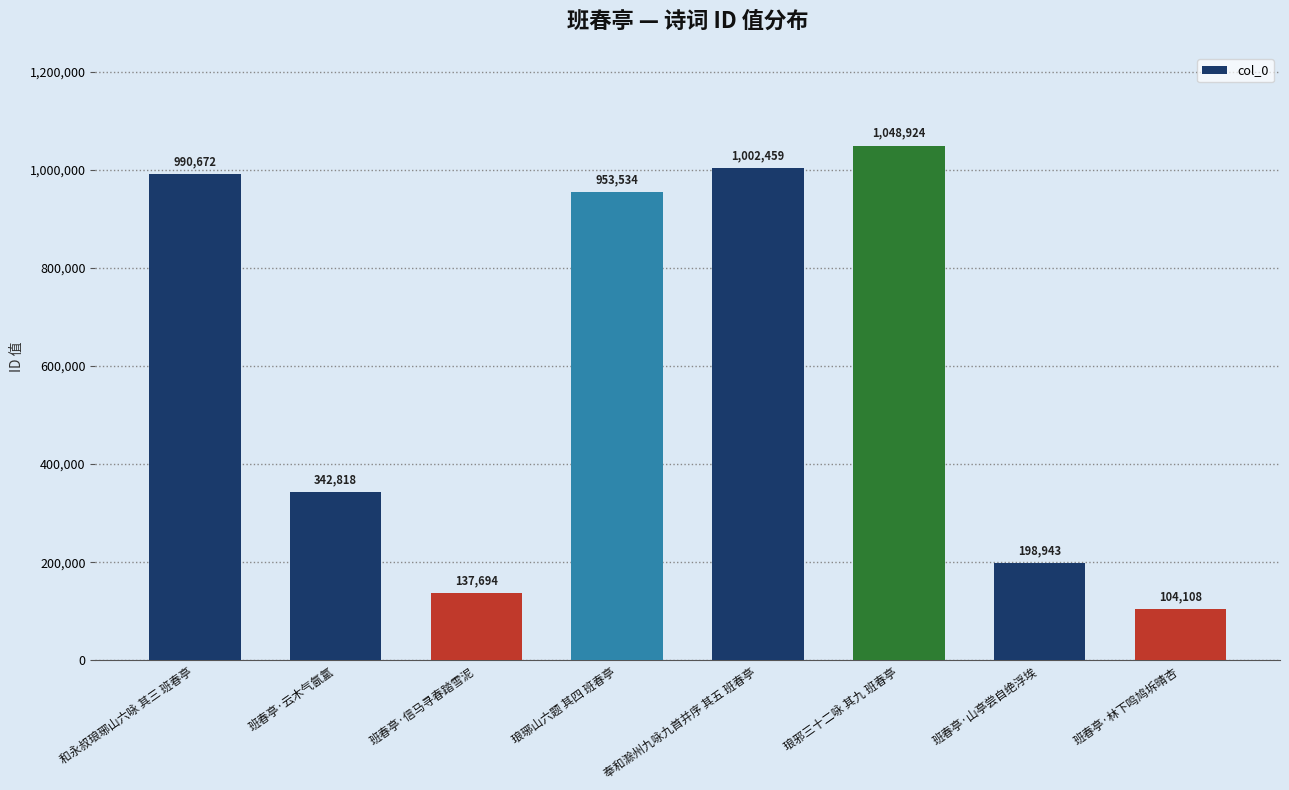

Reading left to right, list all the values displayed in this chart.

990672	342818	137694	953534	1002459	1048924	198943	104108